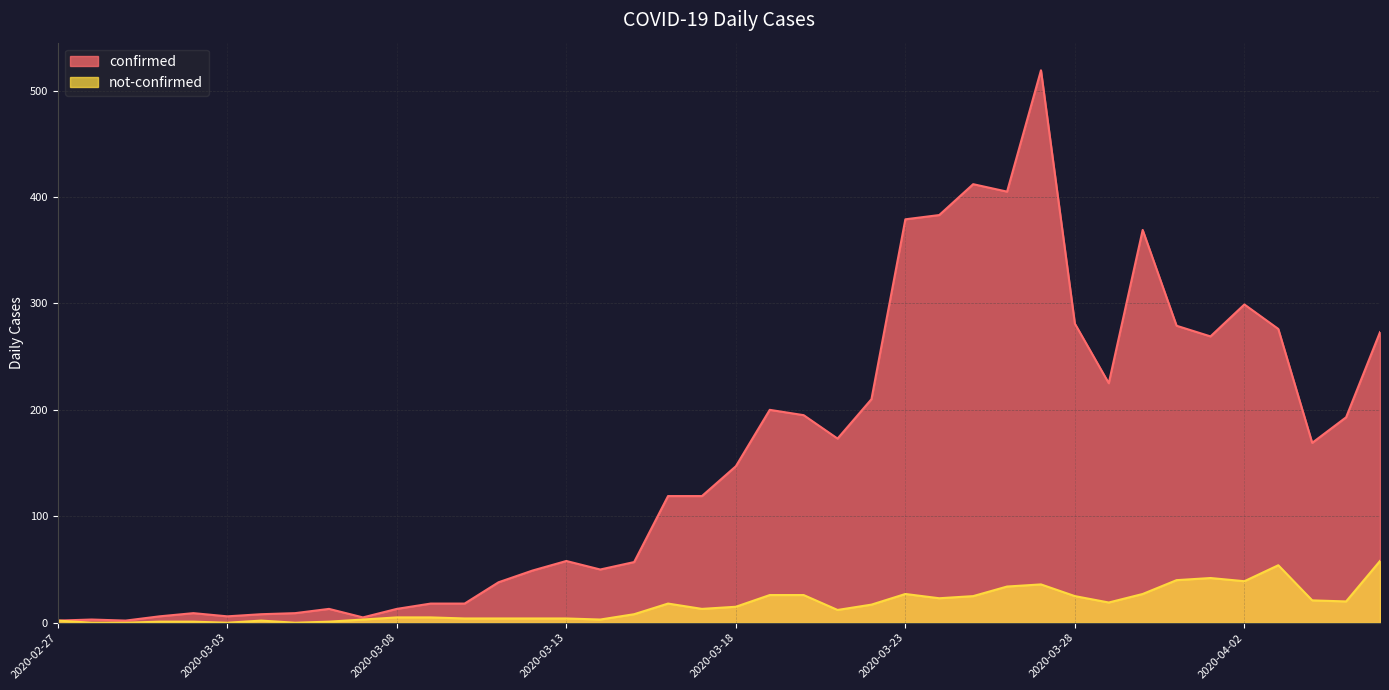

What is the value of the not-confirmed point at the 39th from the left?

20